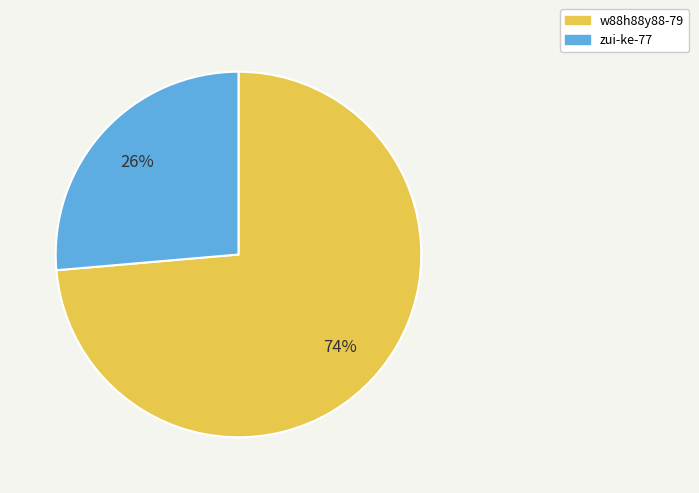

What is the smallest slice in the pie chart?

zui-ke-77